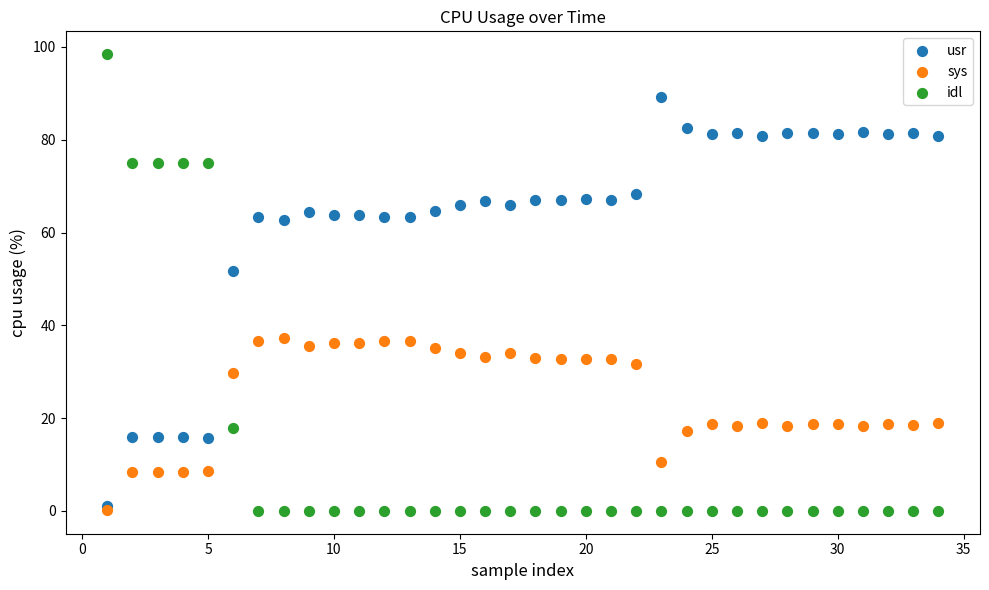

In the idl series, what Y value is closest to 49?

74.9